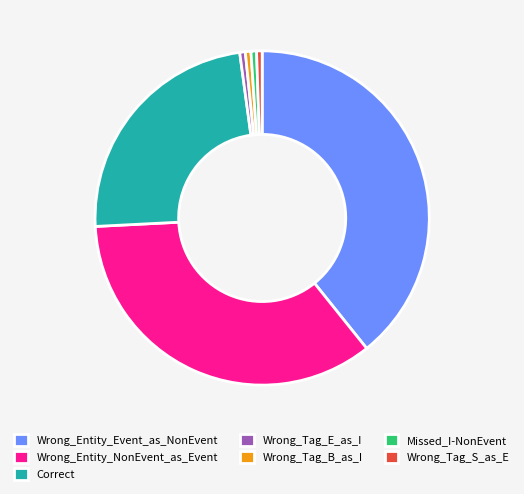

Is it true that Missed_I-NonEvent is 1% of the pie?

True